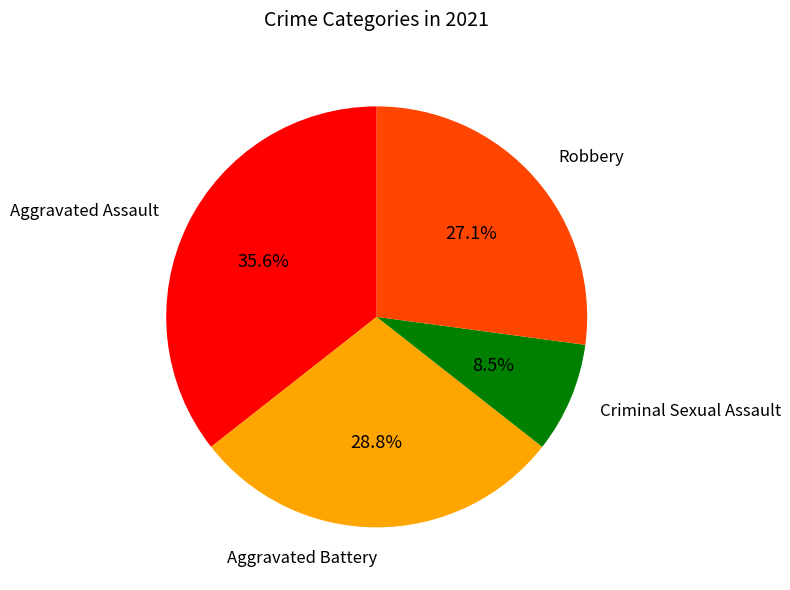

Is it true that Aggravated Assault is 26% of the pie?

False